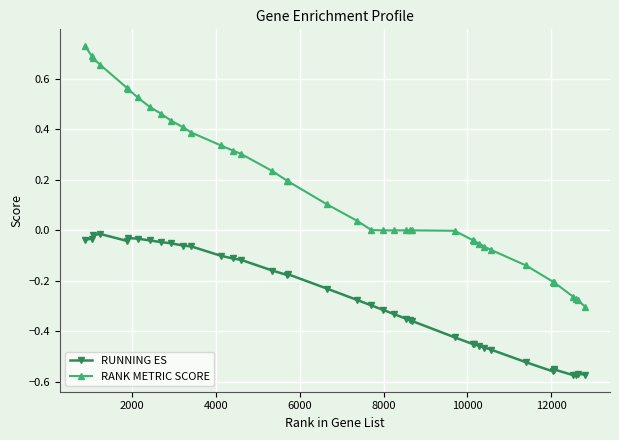

True or false: RUNNING ES and RANK METRIC SCORE cross at least once.

False